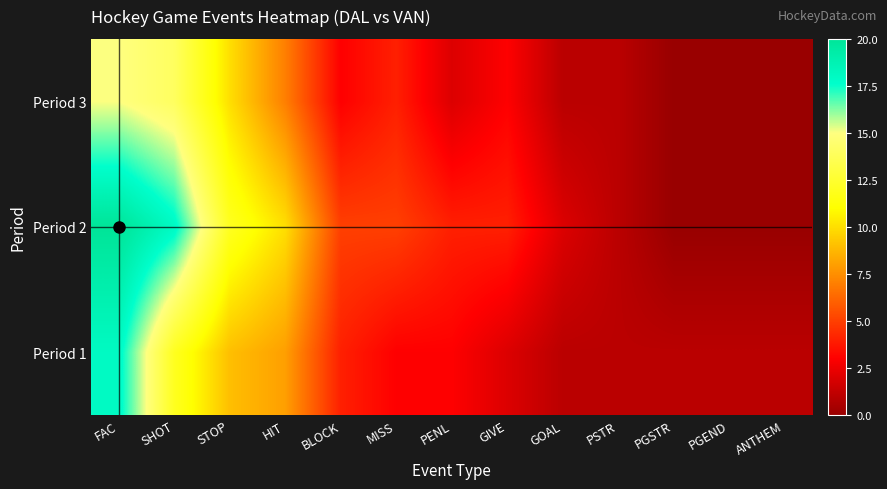

What is the total value across all series at HIT?

25